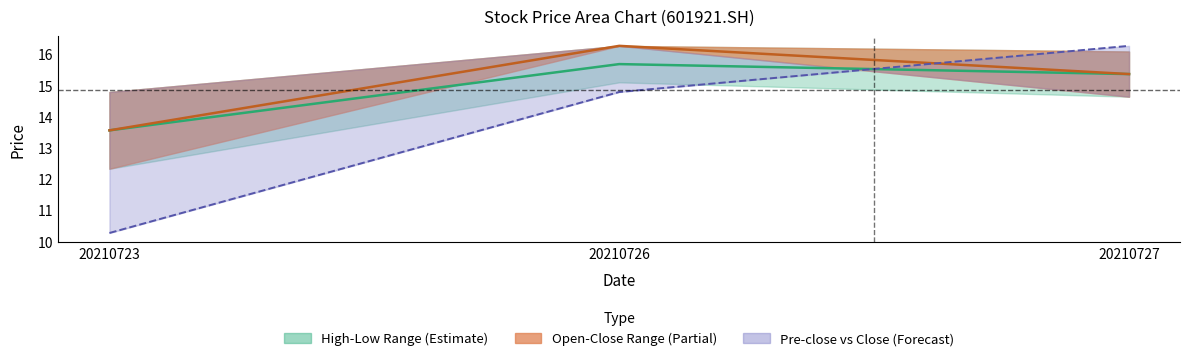

What is the maximum value for Mid Open-Close?

16.3